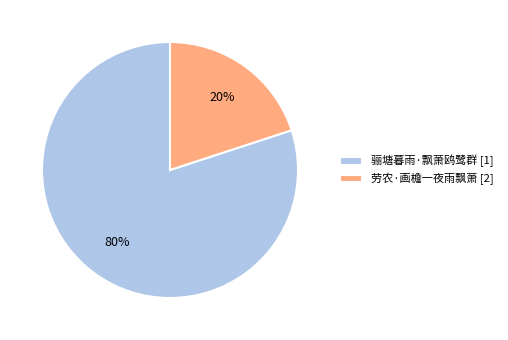

To the nearest percent, what percentage of the pie is 骊塘暮雨·飘萧鸥鹭群?

80%